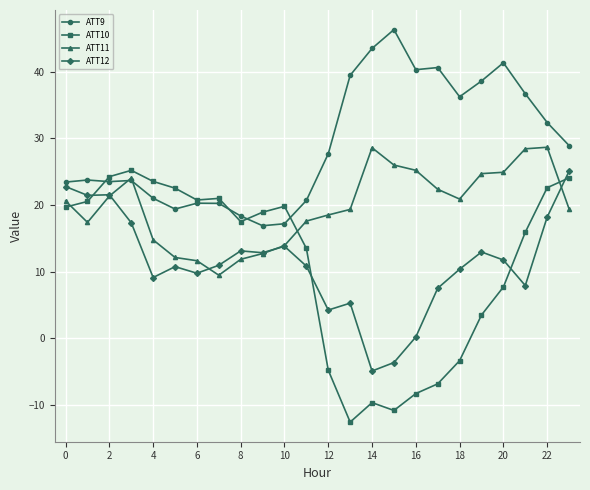

Which series has the largest total across all categories?

ATT9